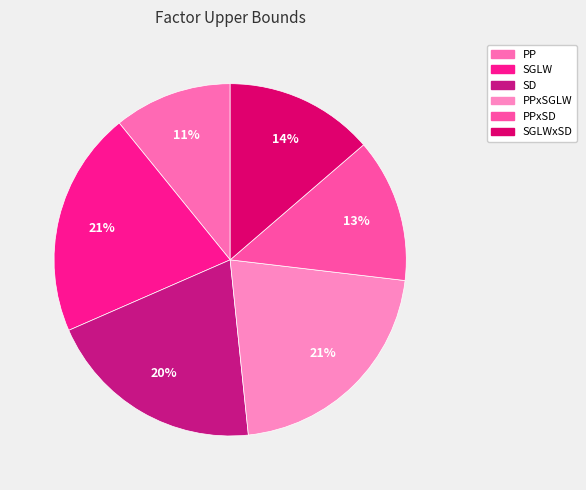

Count the number of slices in the pie.

6